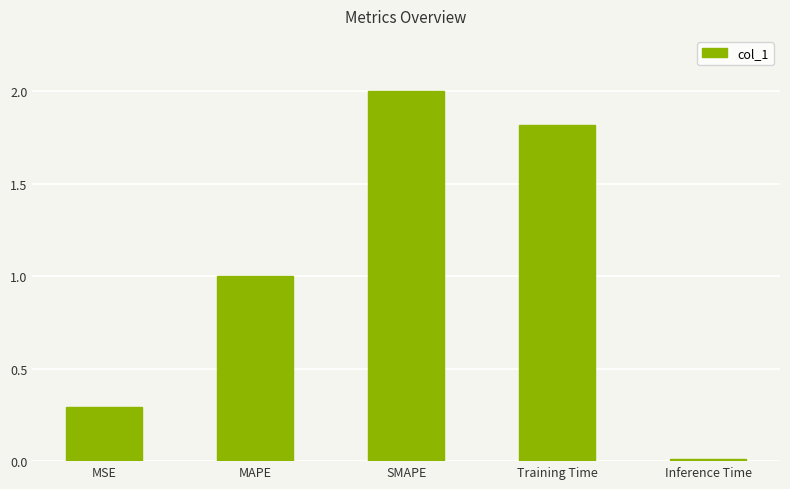

How many values are below 1?

2